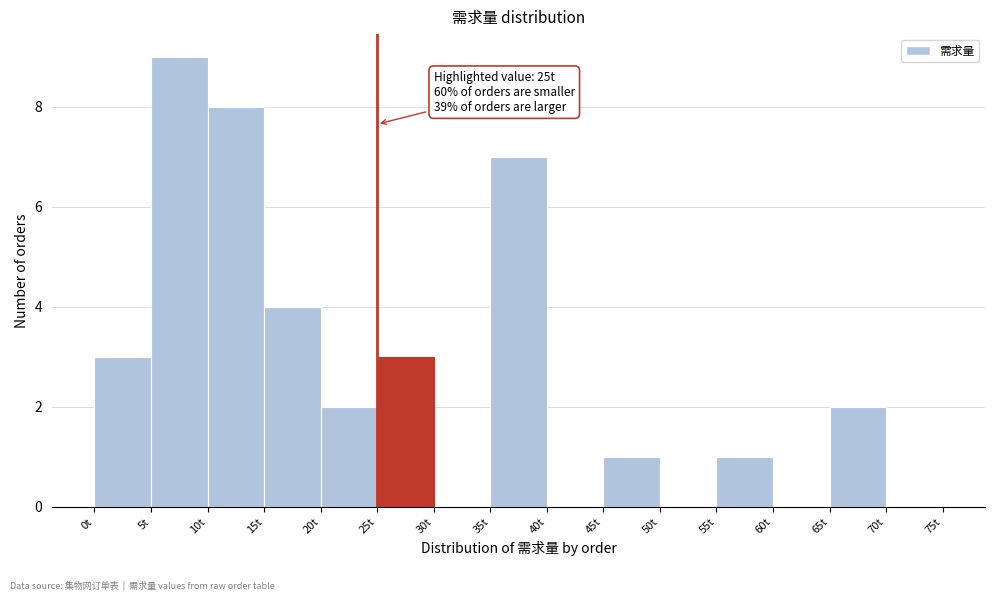

Over which range of the x-axis is the bar tallest?

5 to 10